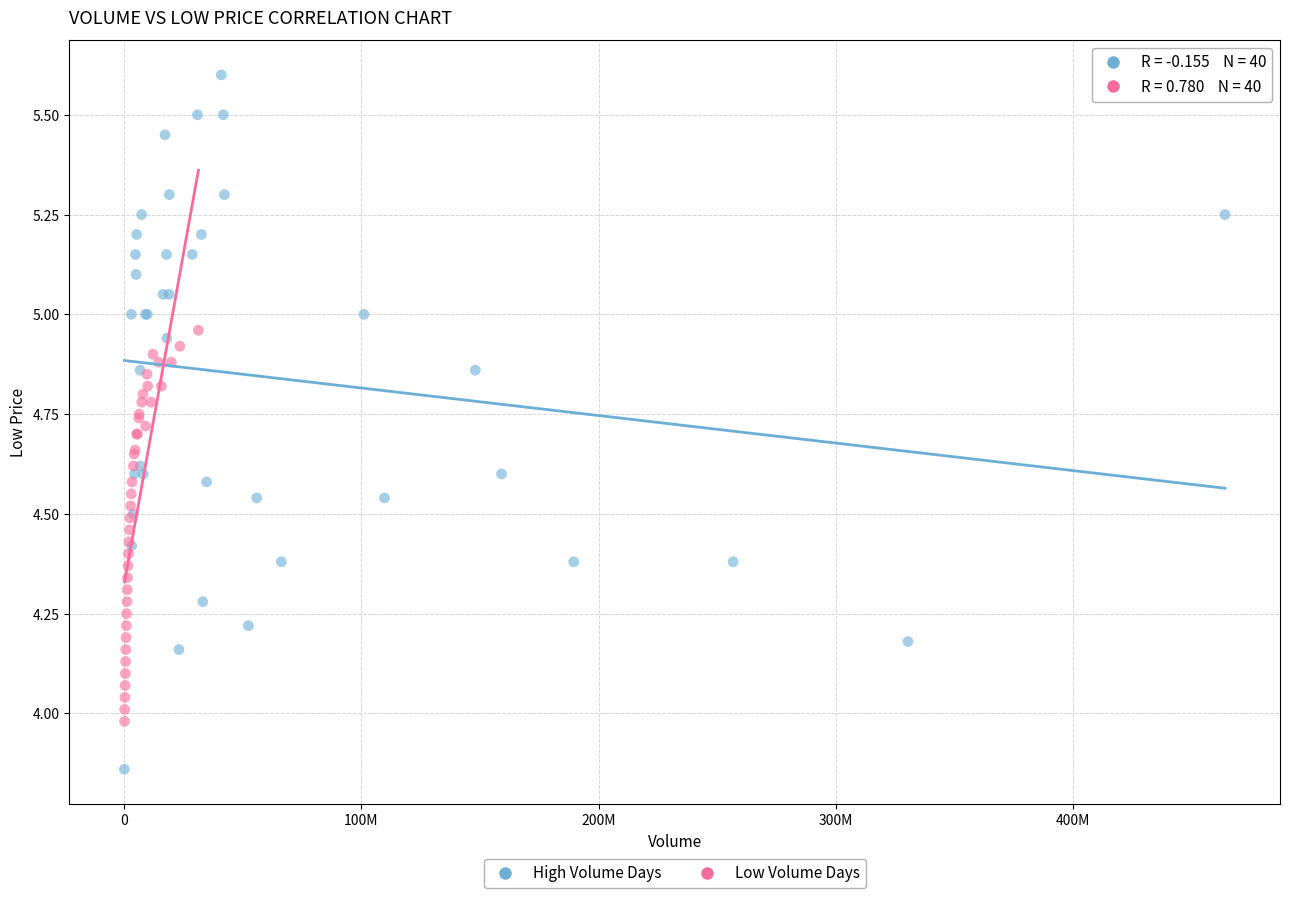

Which series reaches the maximum Y coordinate?

High Volume Days